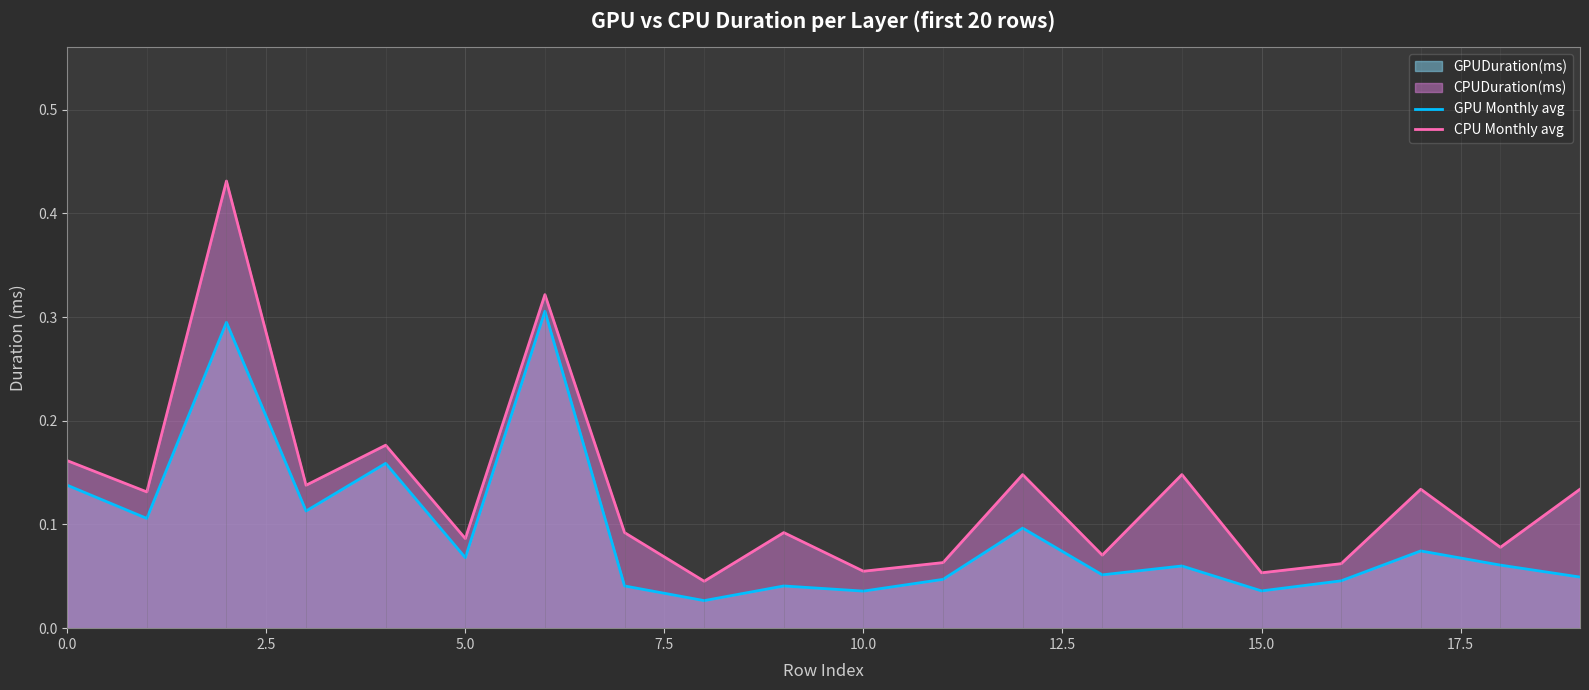

Which series has the largest total across all categories?

CPU Monthly avg